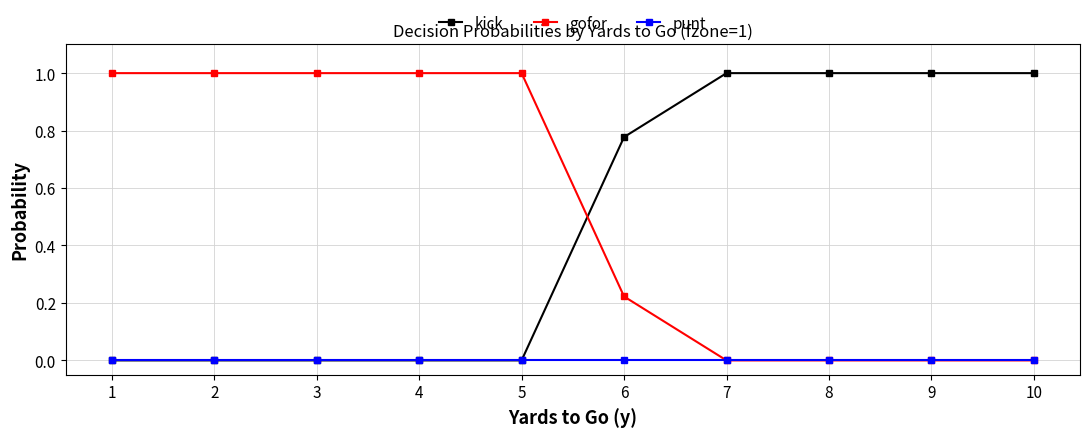

Is it true that kick equals 0.3 at 2?

False